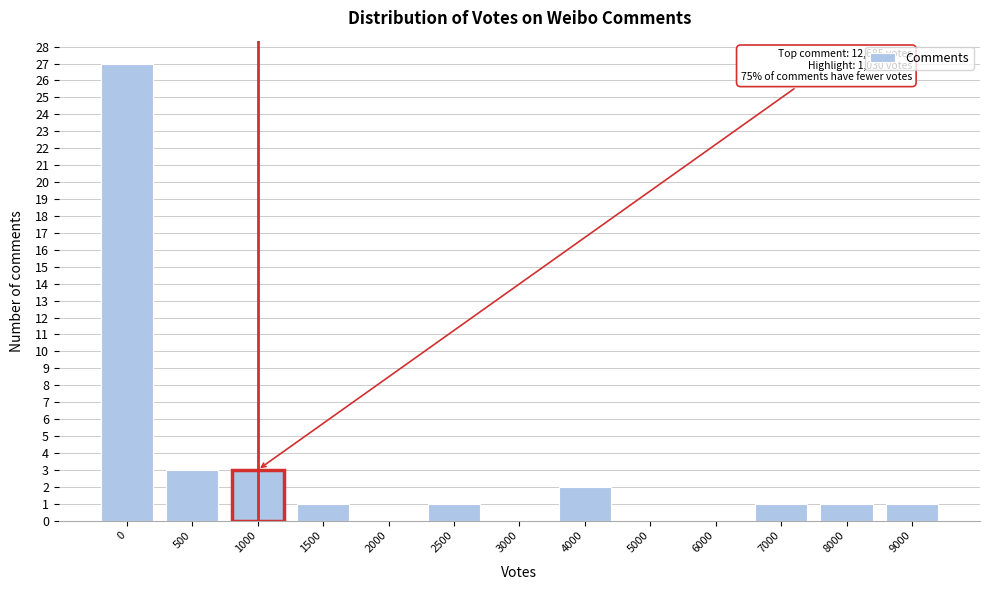

Reading right to left, transcribe all the data shown in this chart.

9000=1	8000=1	7000=1	6000=0	5000=0	4000=2	3000=0	2500=1	2000=0	1500=1	1000=3	500=3	0=27